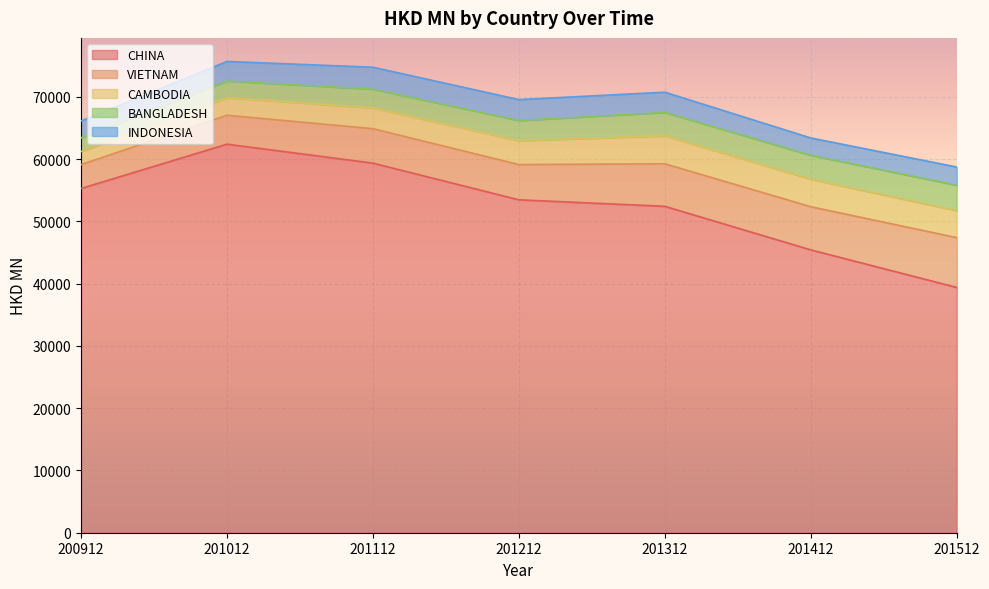

Between which two adjacent categories do BANGLADESH and INDONESIA first intersect?

201212 and 201312